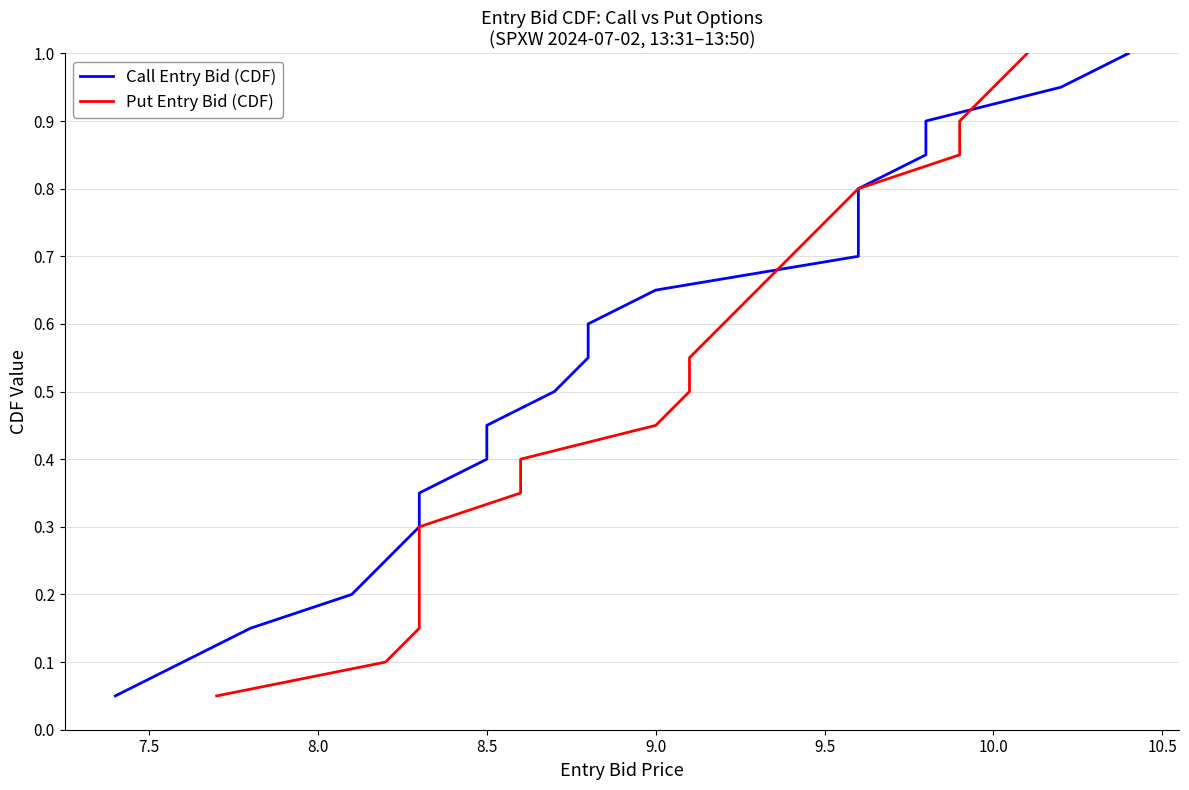

True or false: Put Entry Bid (CDF) has more than 1 points higher than both neighbors.

False